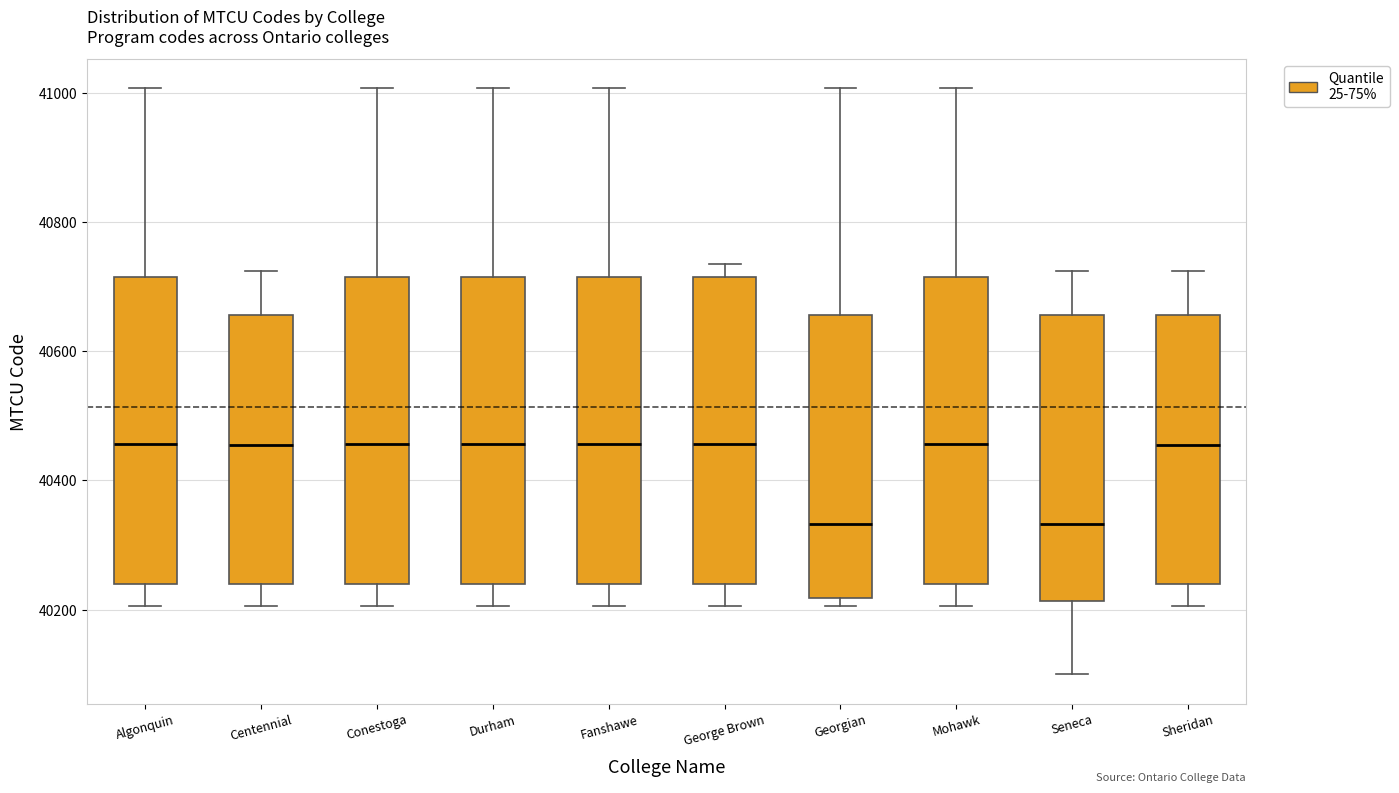

Where does the median line of the box for Algonquin sit on the y-axis? The values are not printed on the chart, so give them approximately, as read against the axis.

40460